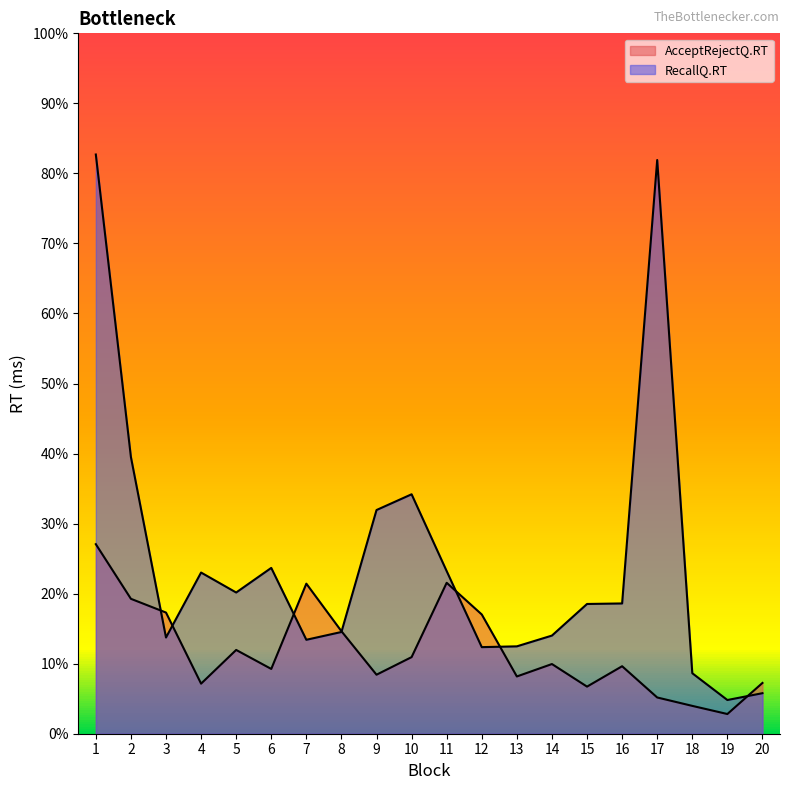

Does the chart display data point markers on the line(s)?

No